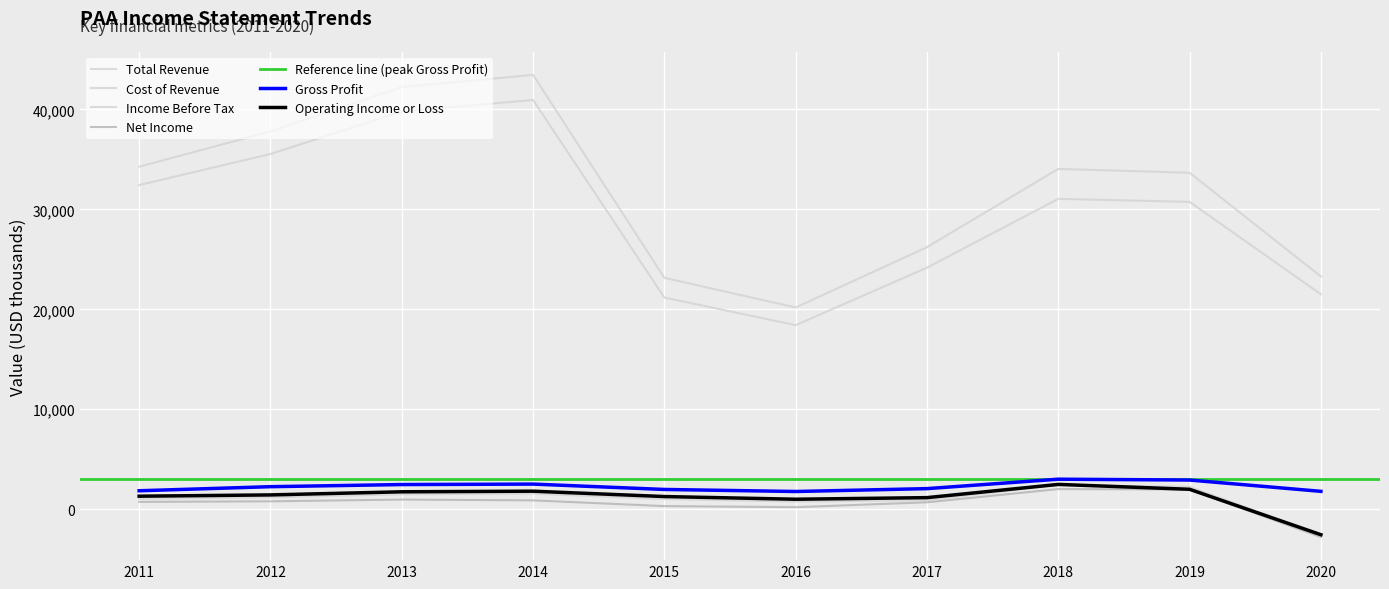

True or false: Cost of Revenue and Income Before Tax intersect in this chart.

False